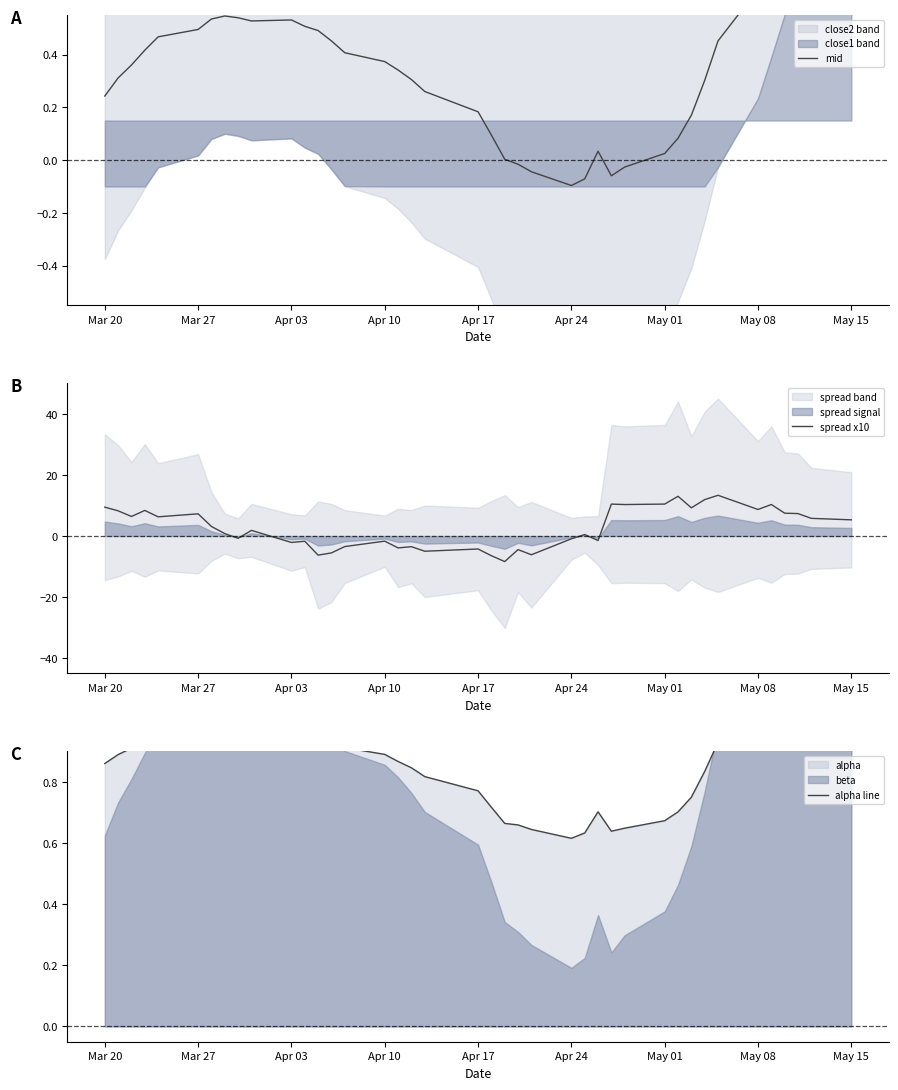

Is it true that mid equals 0.3 at May 08?

False